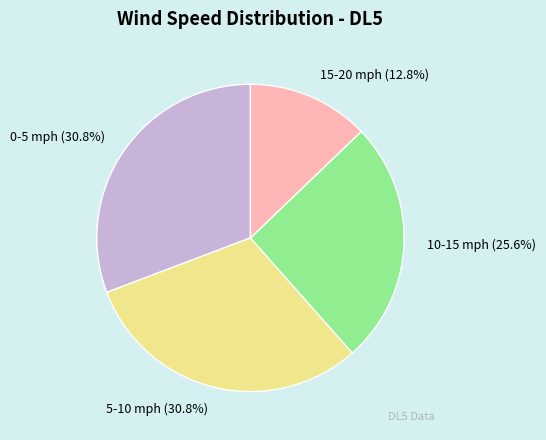

Count the number of slices in the pie.

4